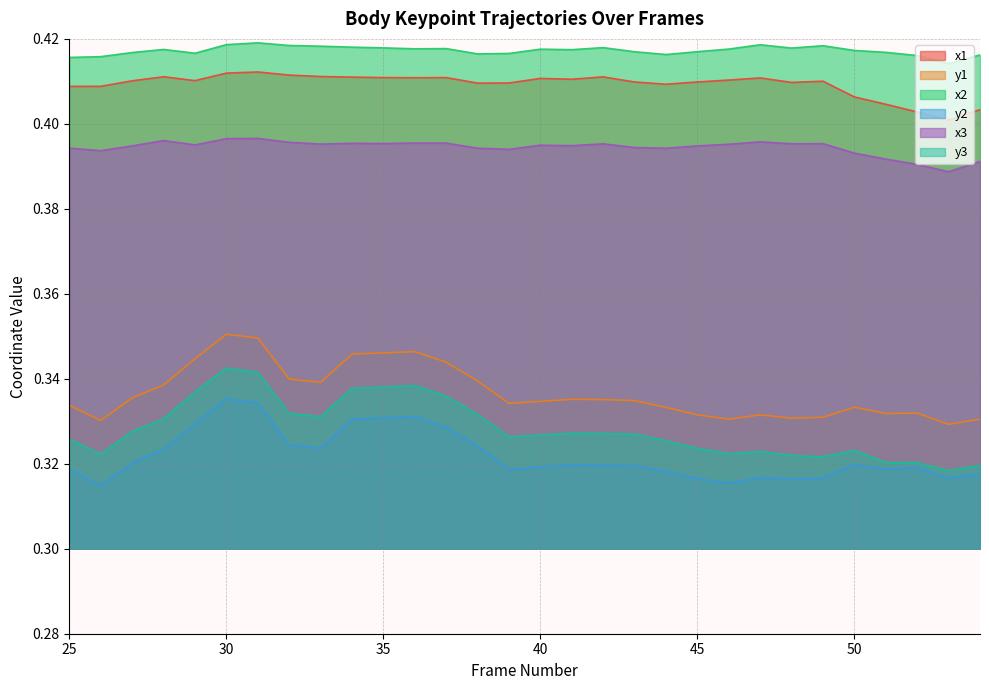

True or false: x1 and x3 cross at least once.

False